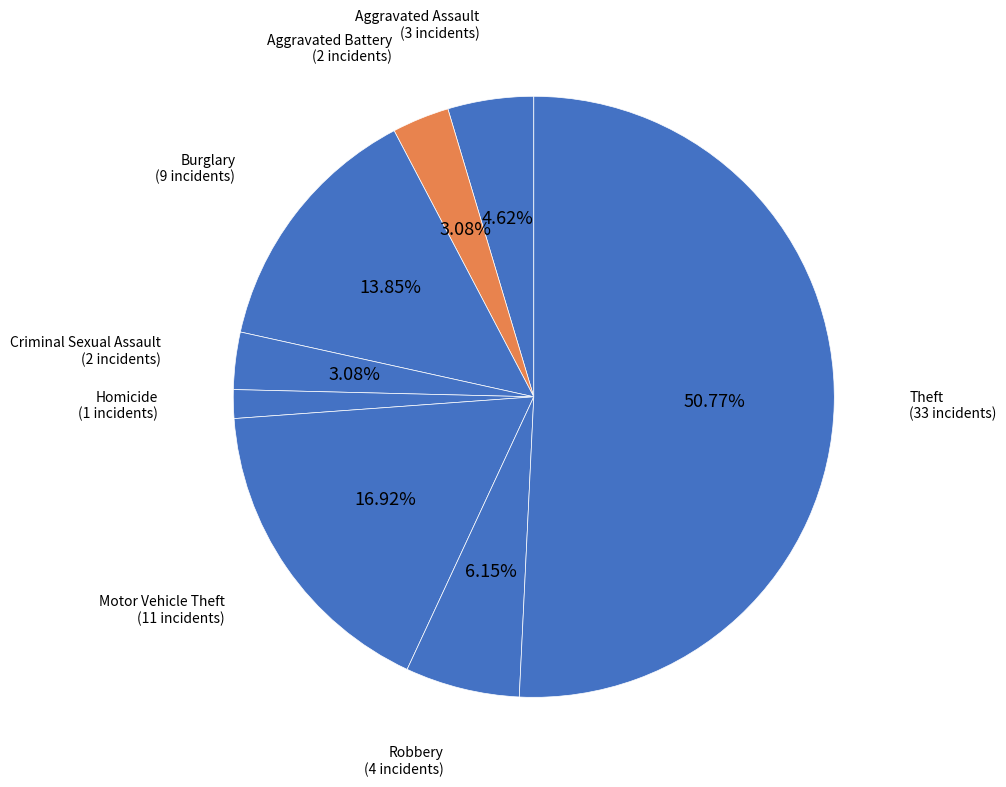

Is Robbery the majority of the pie?

No